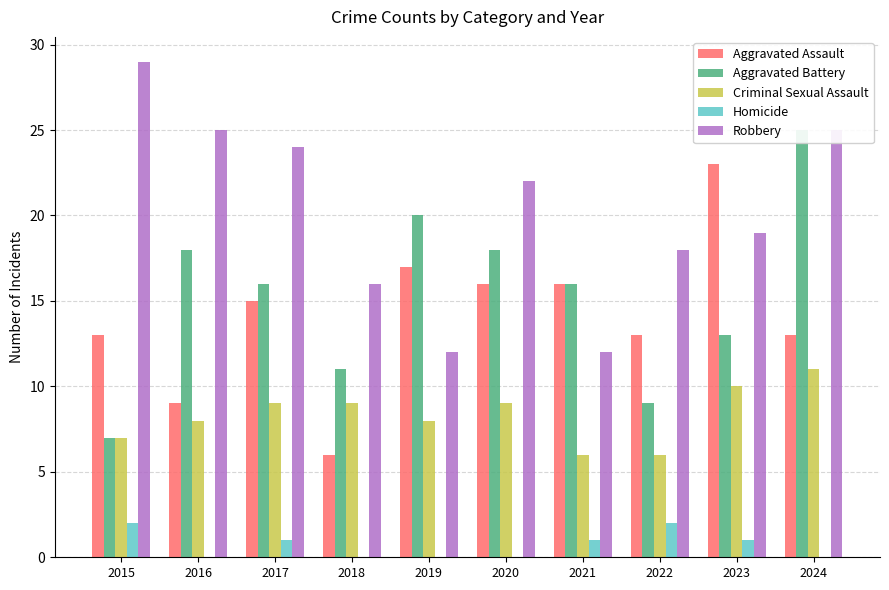

At which label does Robbery reach its minimum?

2019